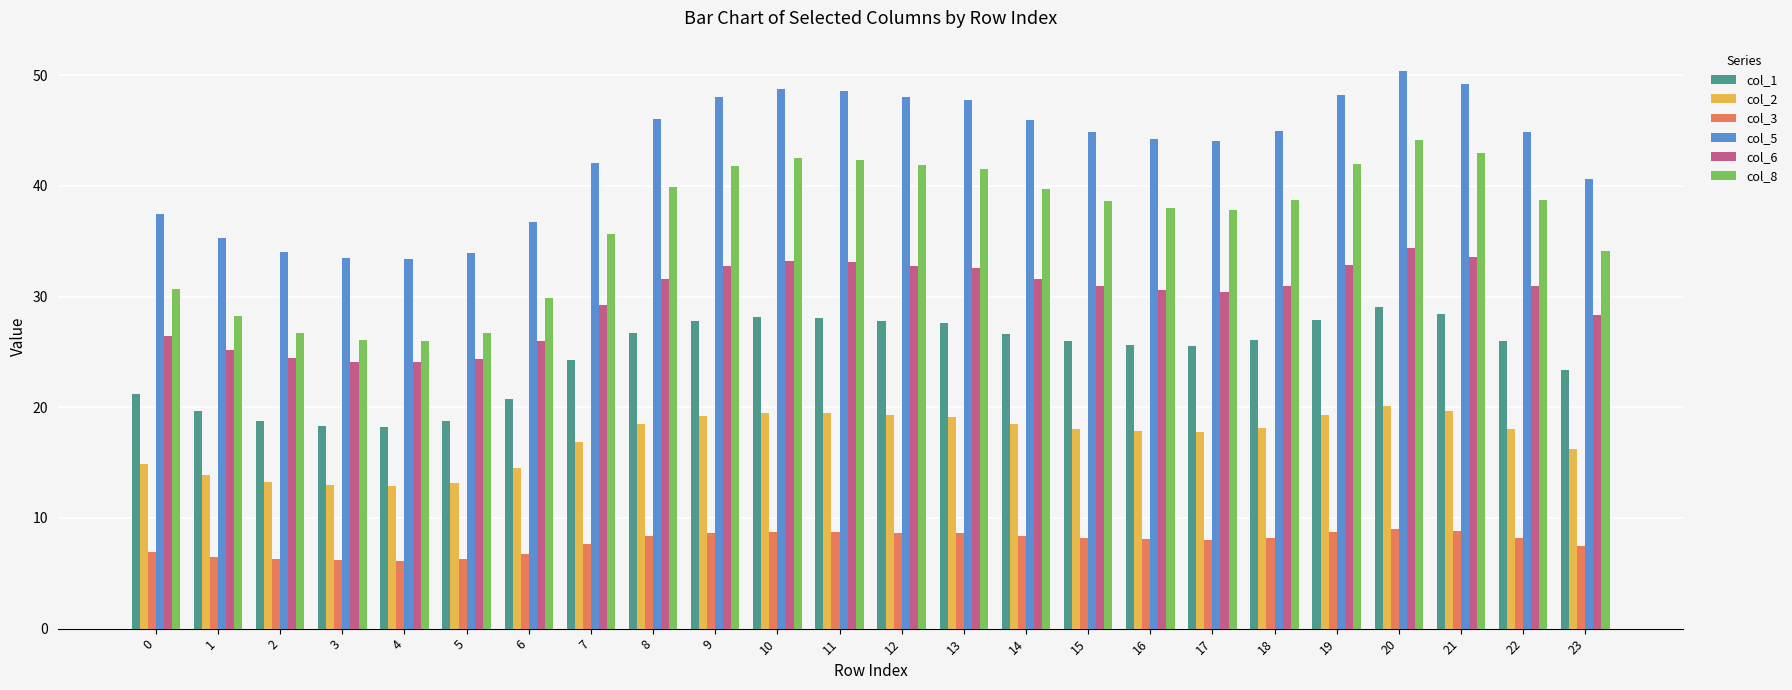

The value of col_2 at 14 is 18.5. True or false?

True